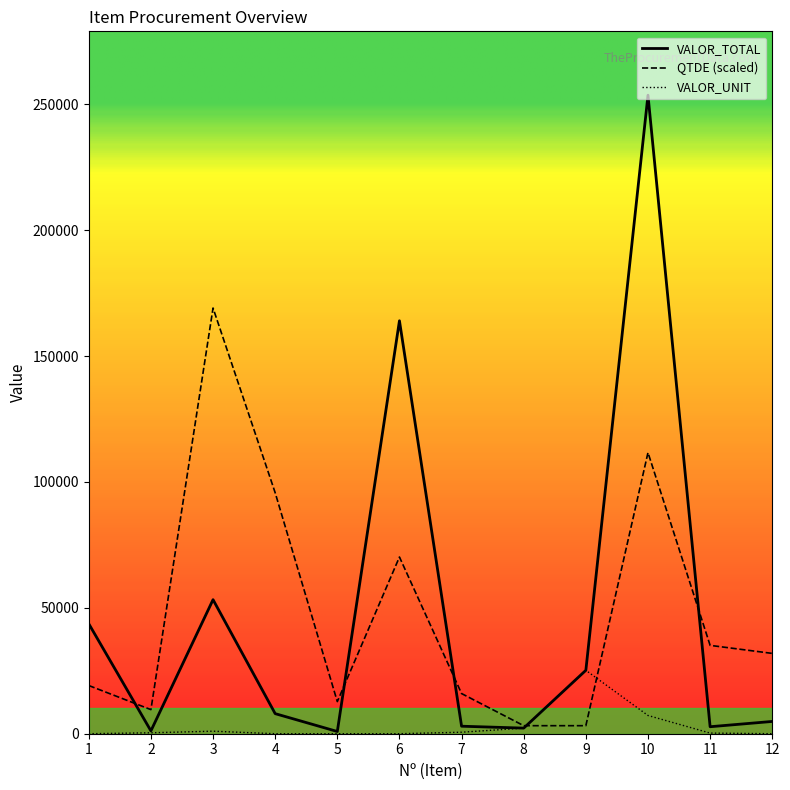

Rank the series by their maximum value, from highest to lowest.

VALOR_TOTAL, QTDE (scaled), VALOR_UNIT